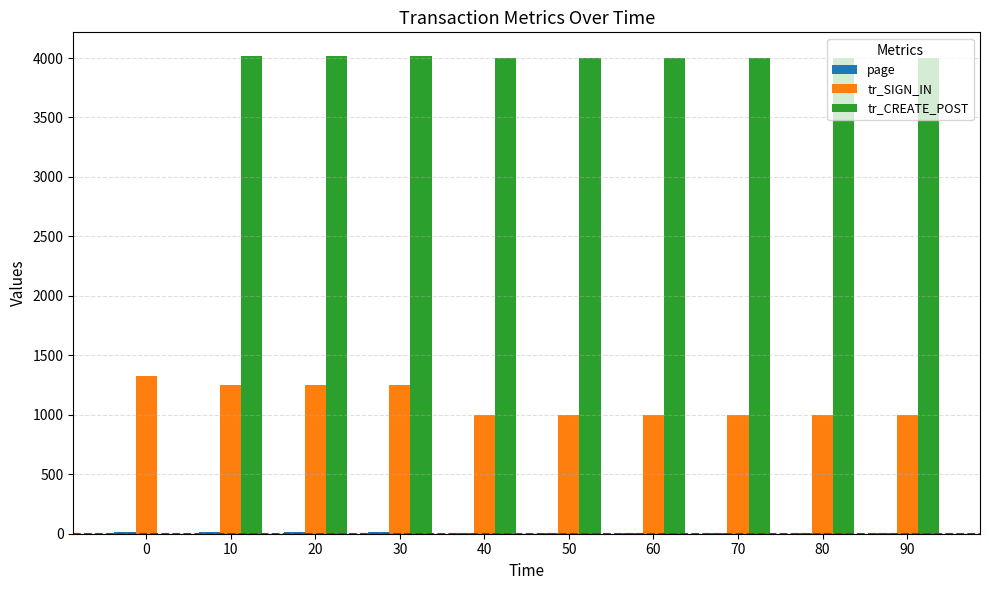

What is the average value of the tr_SIGN_IN series?

1109.3